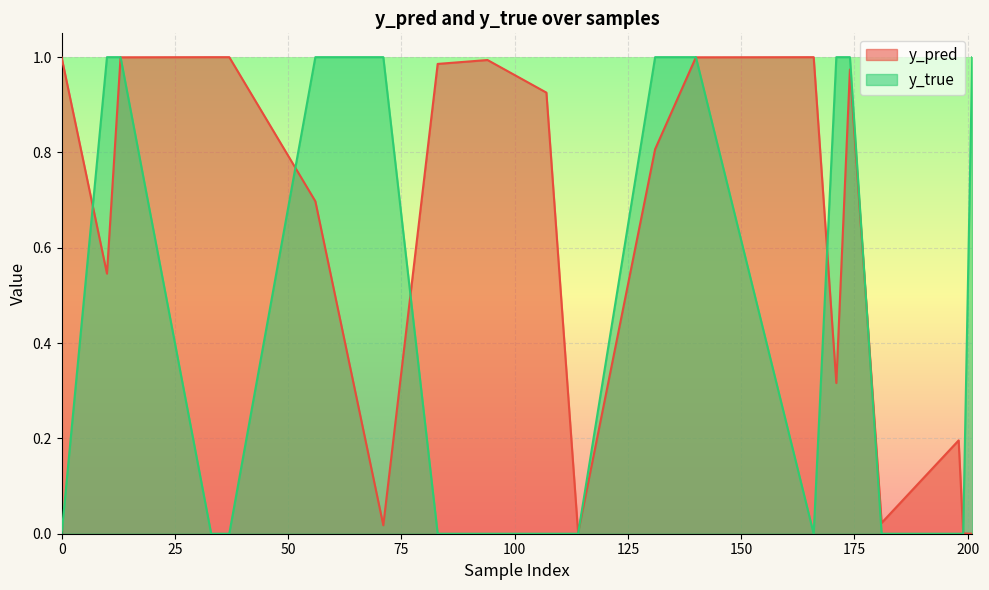

Reading right to left, what are all the values shown in this chart?

y_pred: 0.0	0.0	0.2	0.0	1.0	0.3	1.0	1.0	0.8	0.0	0.9	1.0	1.0	0.0	0.7	1.0	1.0	1.0	0.5	1.0
y_true: 1.0	0.0	0.0	0.0	1.0	1.0	0.0	1.0	1.0	0.0	0.0	0.0	0.0	1.0	1.0	0.0	0.0	1.0	1.0	0.0